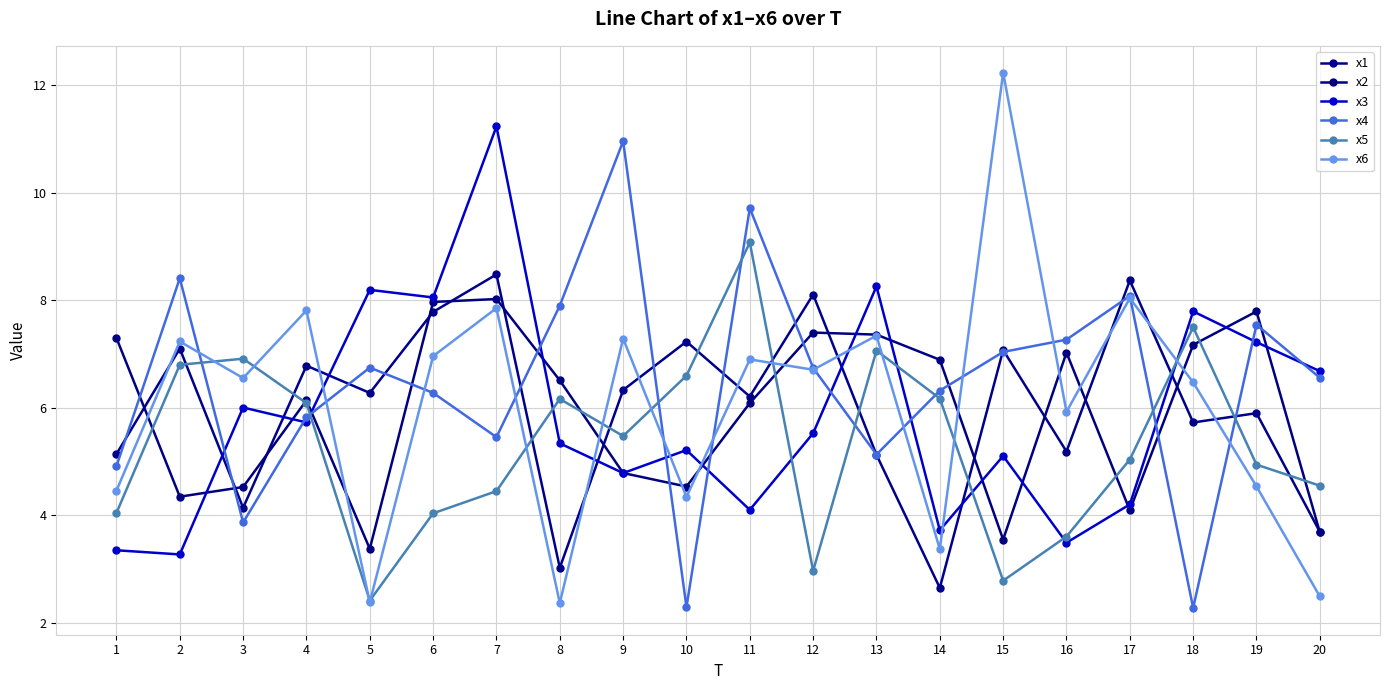

What is the difference between the highest and lowest values at 19?

3.3